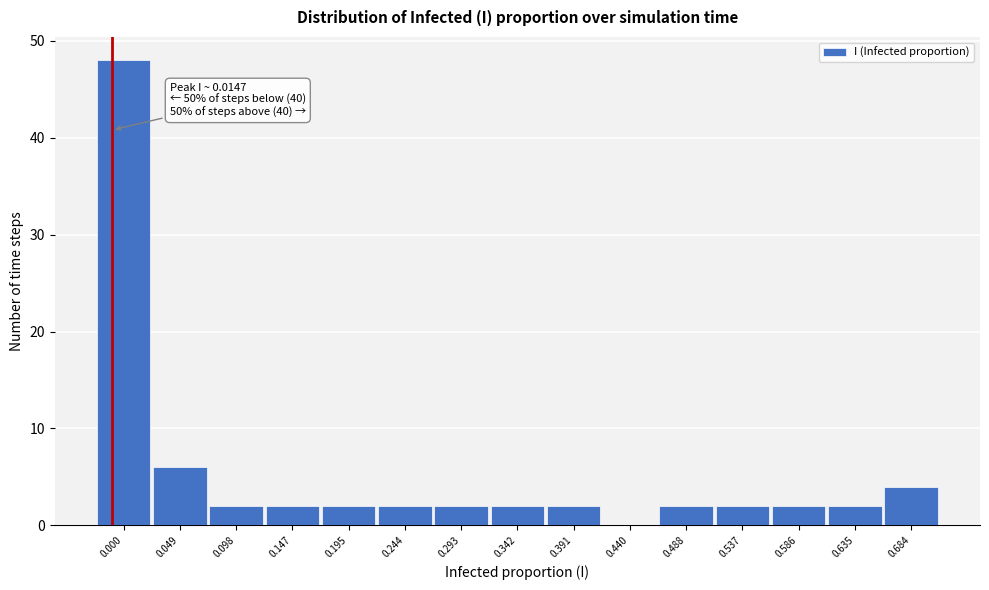

Reading right to left, transcribe all the data shown in this chart.

0.684=4	0.635=2	0.586=2	0.537=2	0.488=2	0.440=0	0.391=2	0.342=2	0.293=2	0.244=2	0.195=2	0.147=2	0.098=2	0.049=6	0.000=48